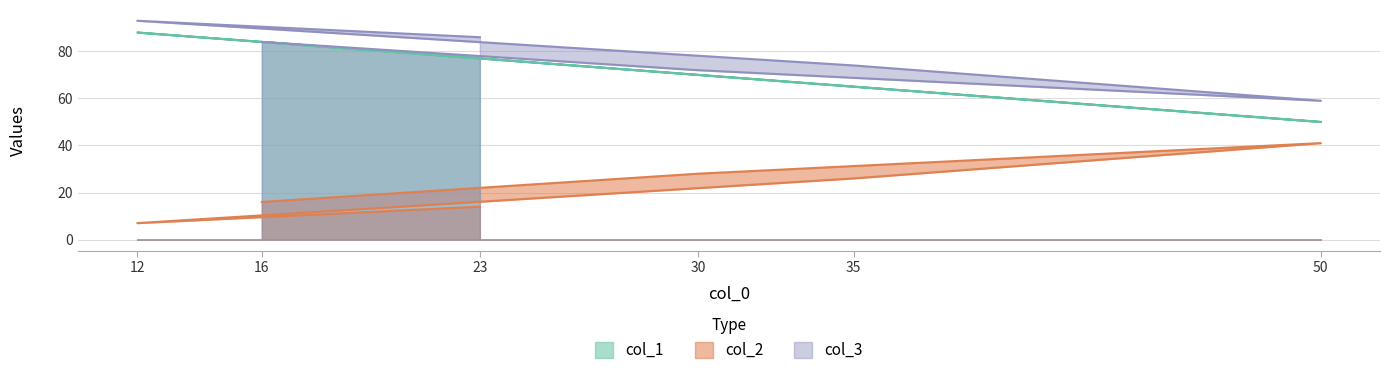

True or false: col_2 and col_1 cross at least once.

False